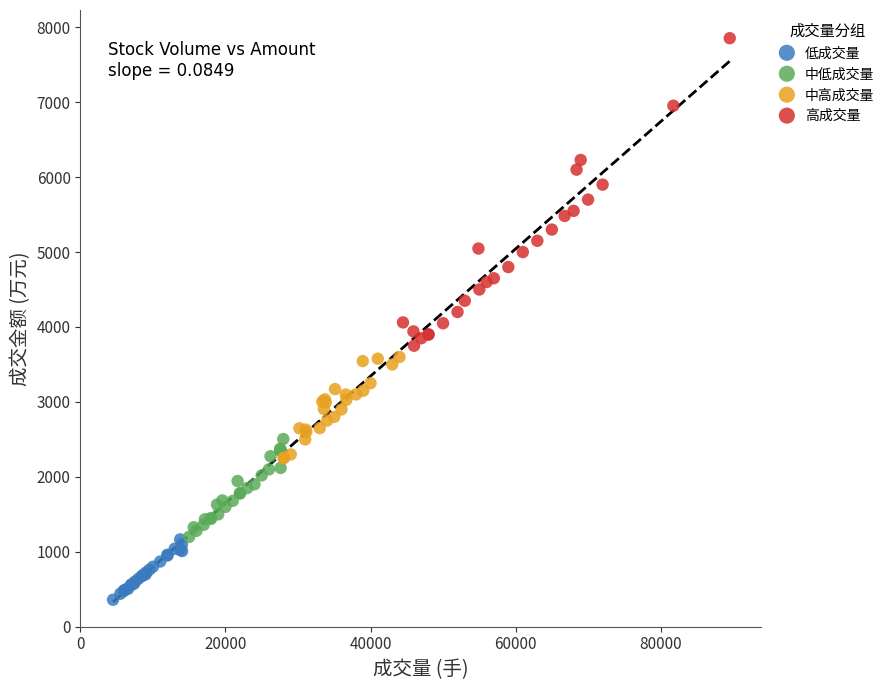

Which series reaches the minimum Y coordinate?

低成交量